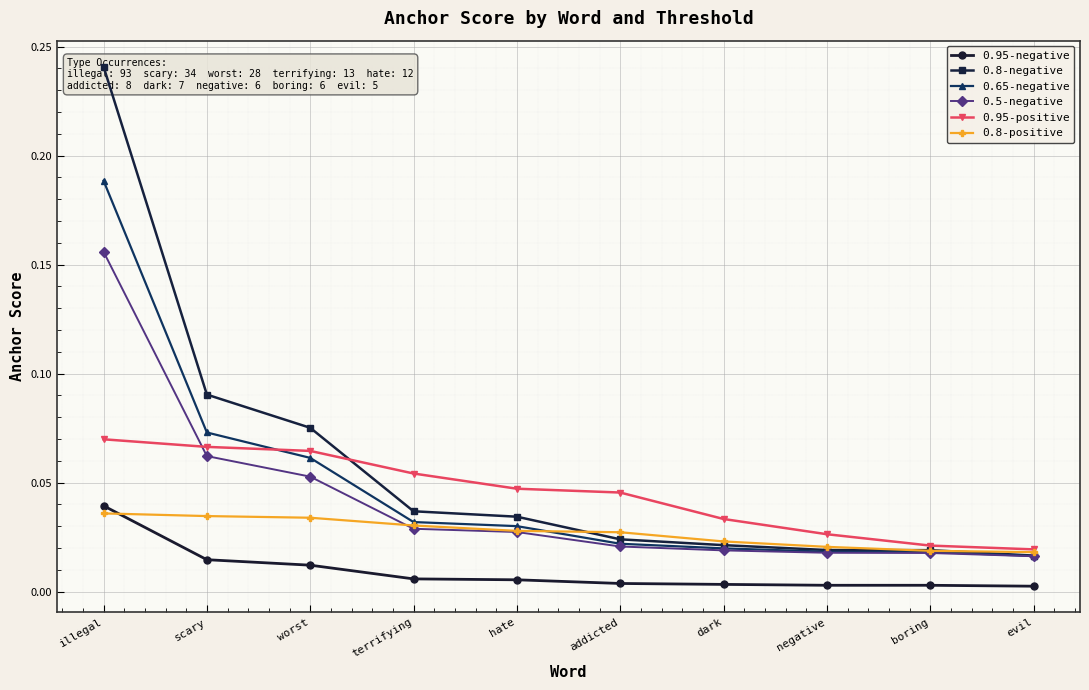

Which series has the largest total across all categories?

0.8-negative